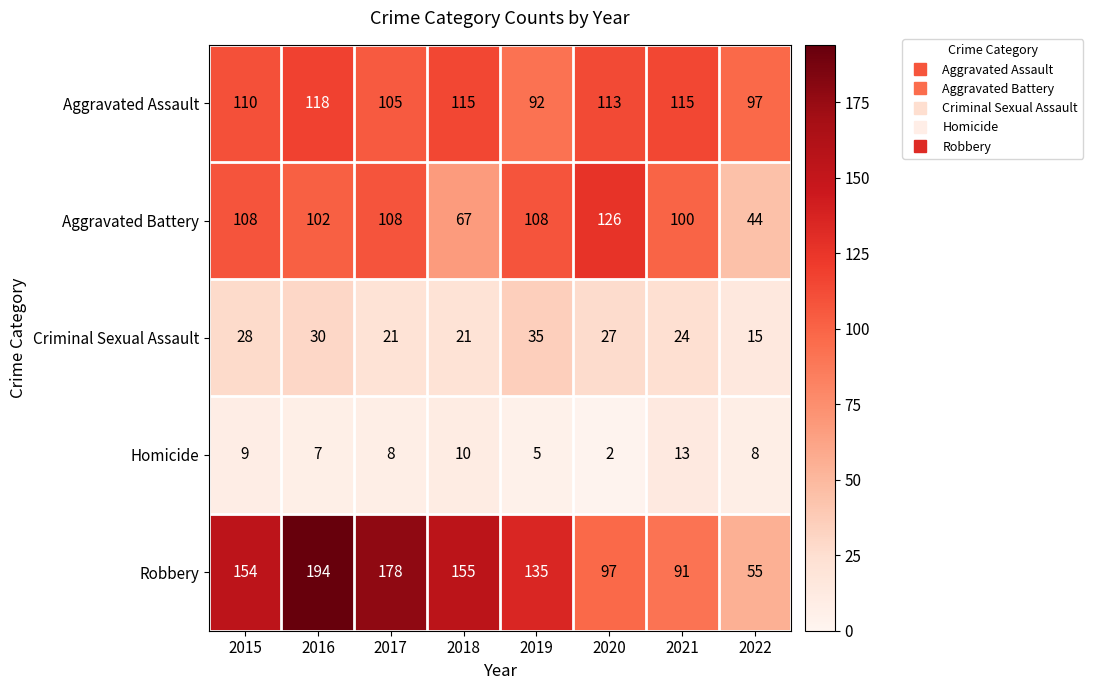

What is the difference between the maximum and minimum values in the Aggravated Assault series?

26